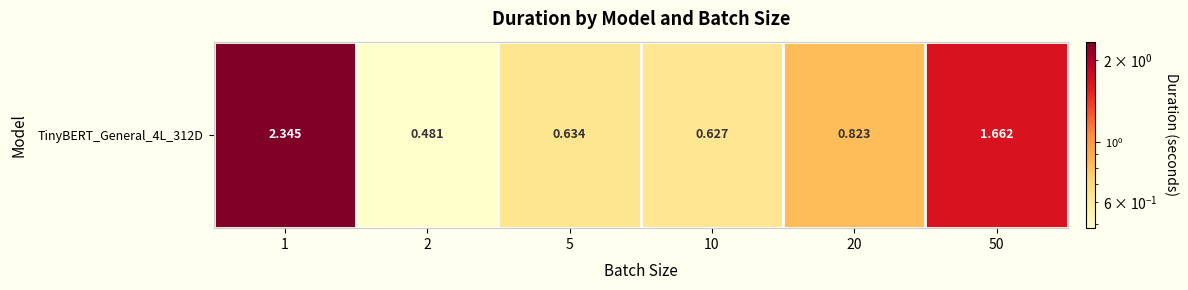

Rank the categories by value from lowest to highest.

2, 10, 5, 20, 50, 1